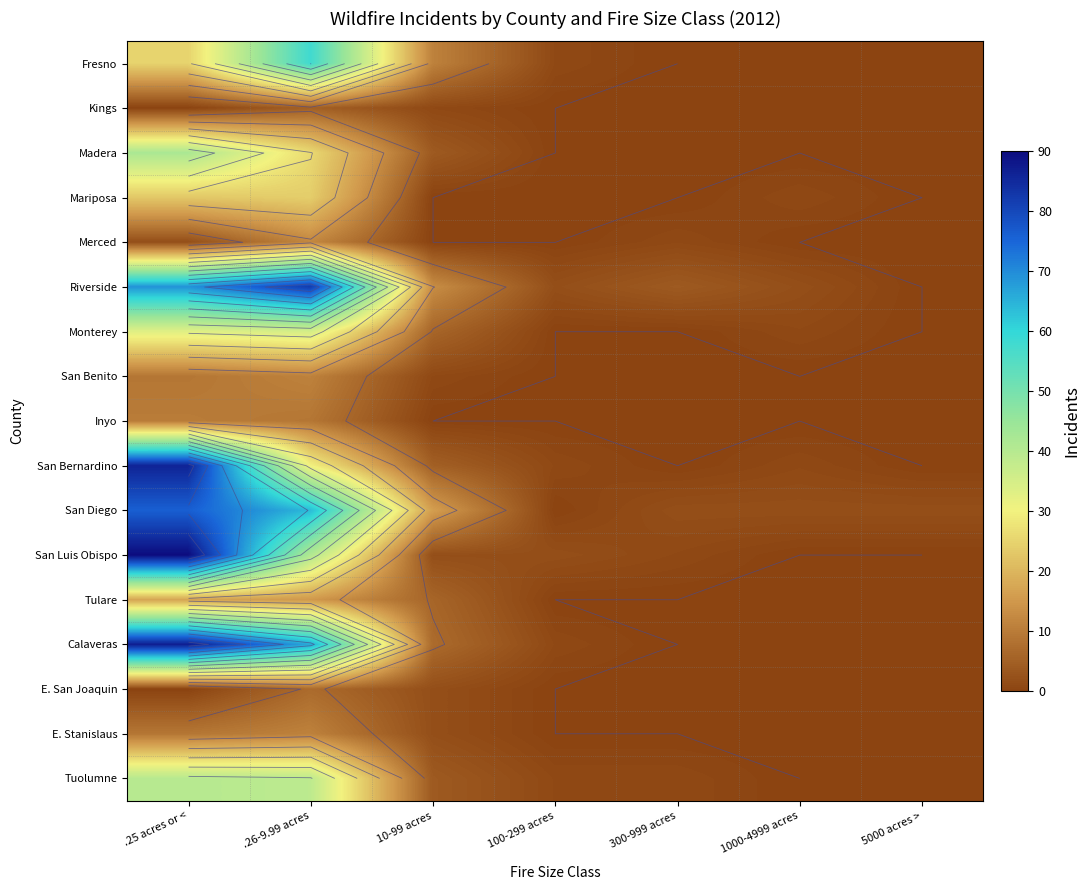

Is the value of E. Stanislaus at 10-99 acres greater than the value of Madera at 10-99 acres?

No